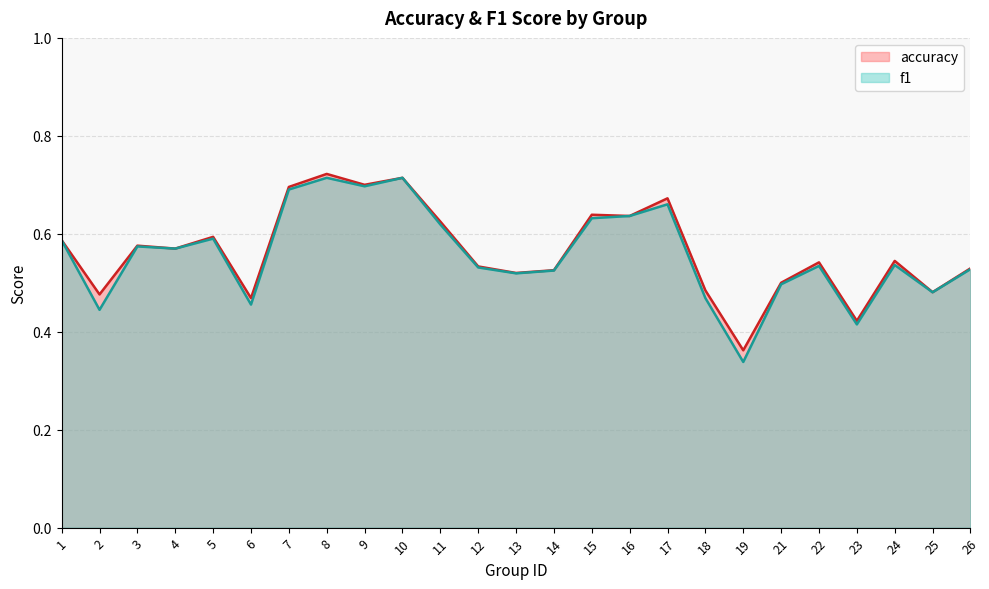

At which label is f1 closest to 0?

19